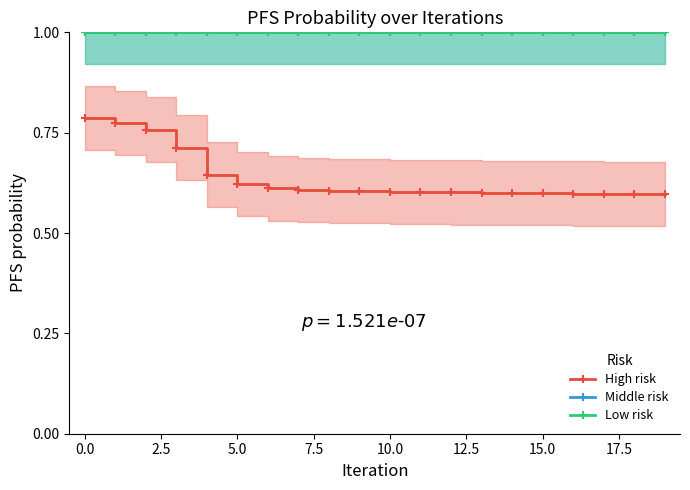

Reading left to right, transcribe all the data shown in this chart.

High risk: 0.8	0.8	0.8	0.7	0.6	0.6	0.6	0.6	0.6	0.6	0.6	0.6	0.6	0.6	0.6	0.6	0.6	0.6	0.6	0.6
Middle risk: 1.0	1.0	1.0	1.0	1.0	1.0	1.0	1.0	1.0	1.0	1.0	1.0	1.0	1.0	1.0	1.0	1.0	1.0	1.0	1.0
Low risk: 1.0	1.0	1.0	1.0	1.0	1.0	1.0	1.0	1.0	1.0	1.0	1.0	1.0	1.0	1.0	1.0	1.0	1.0	1.0	1.0